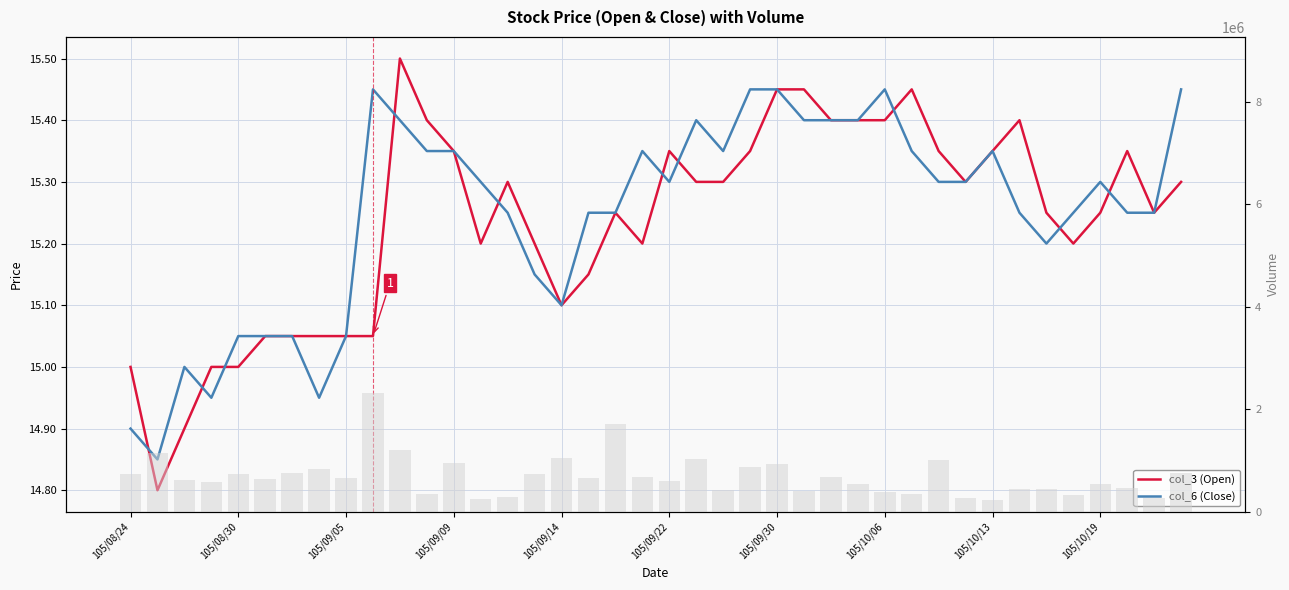

The col_3 (Open) series shows 4.2 at 33. True or false?

False